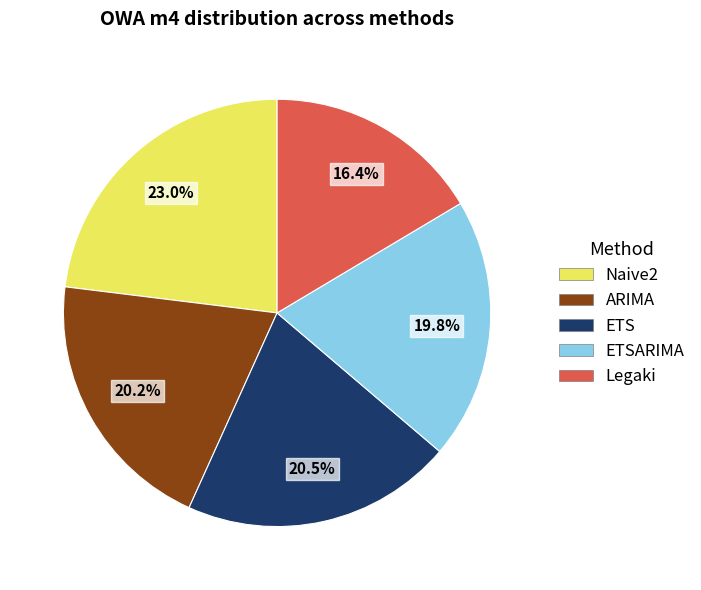

What is the total percentage of ARIMA and Legaki?

36.6%